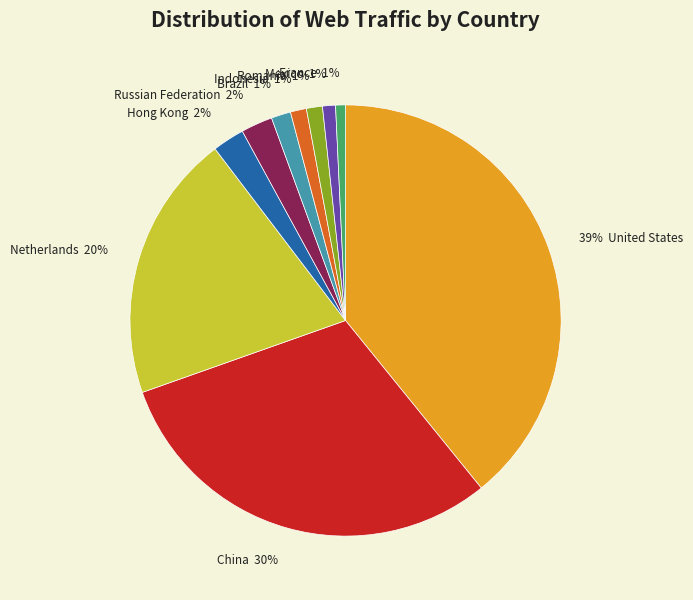

To the nearest percent, what is the average slice percentage?

10%